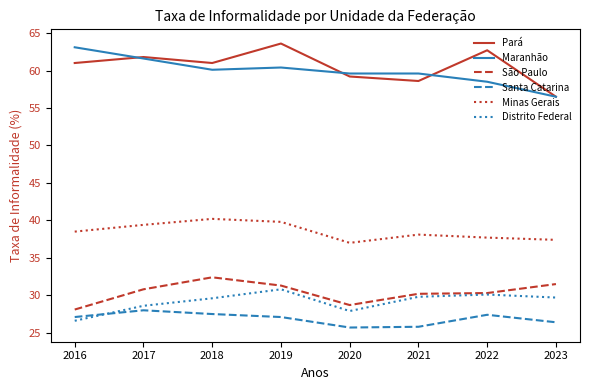

Rank the series at 2020 from lowest to highest value.

Santa Catarina, Distrito Federal, São Paulo, Minas Gerais, Pará, Maranhão